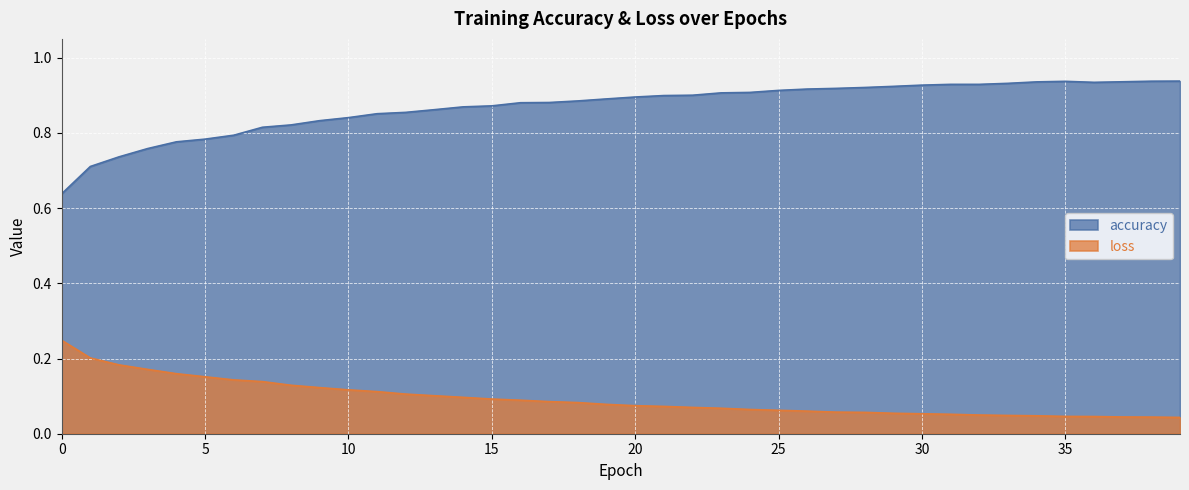

Does the chart display data point markers on the line(s)?

No